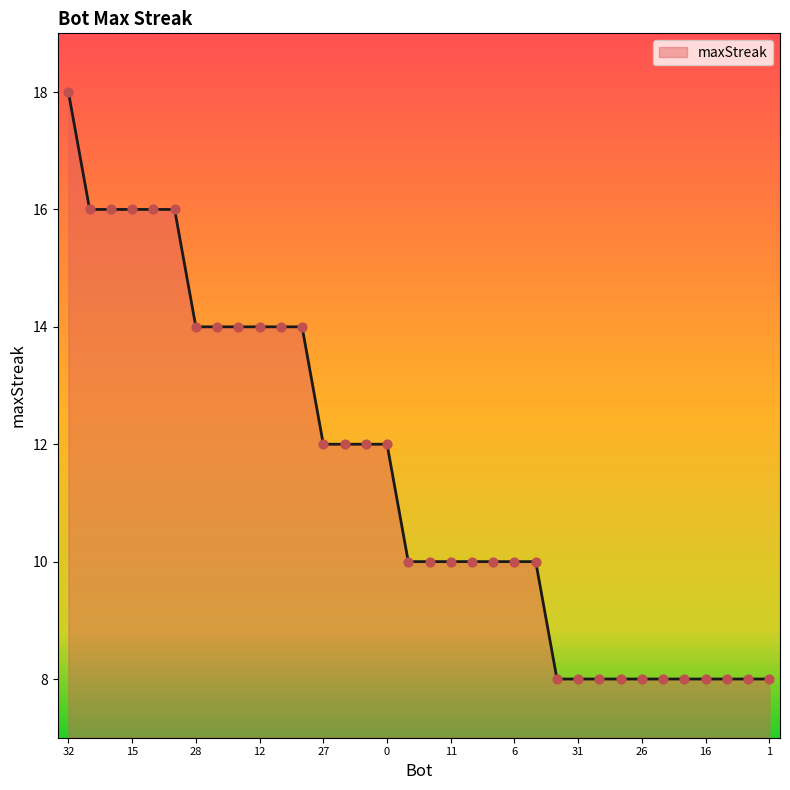

What is the greatest value displayed?

18